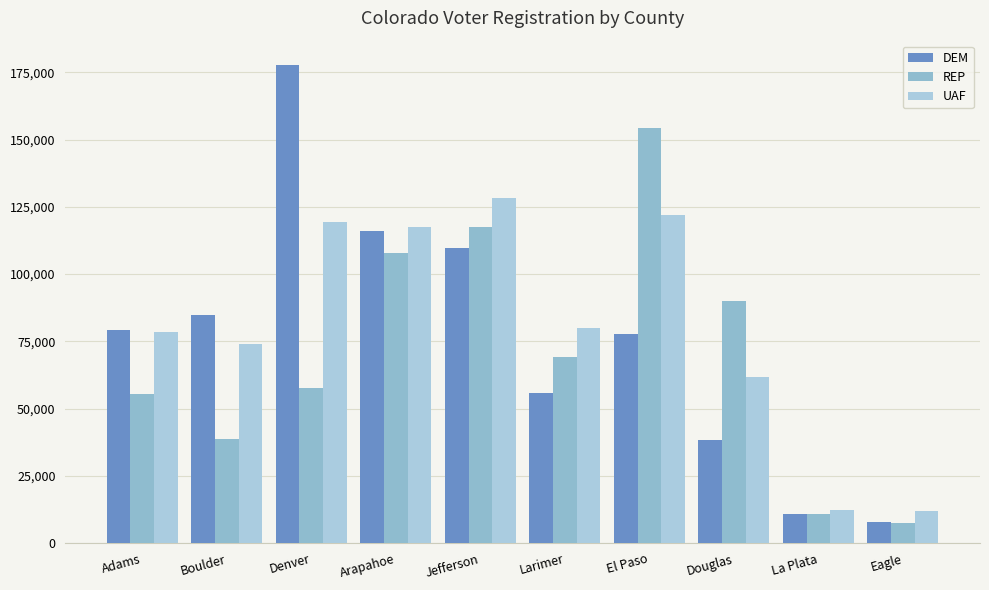

Which category has the highest value in the REP series?

El Paso